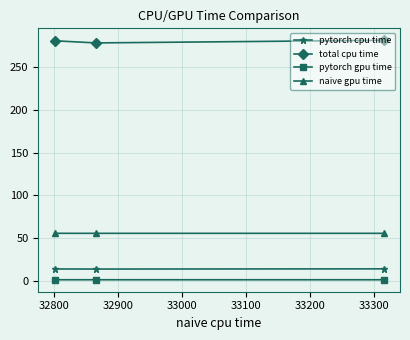

How many lines are shown in the chart?

4